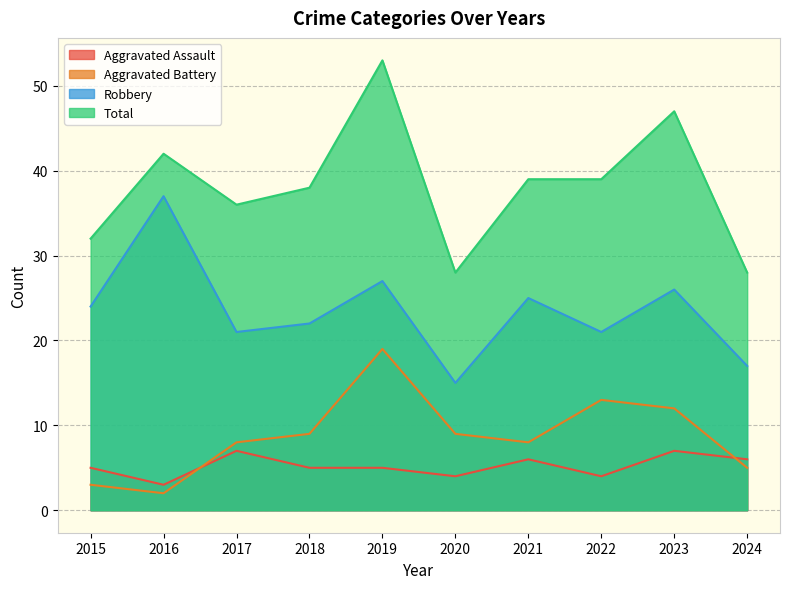

Rank the categories by Total value from highest to lowest.

2019, 2023, 2016, 2021, 2022, 2018, 2017, 2015, 2020, 2024